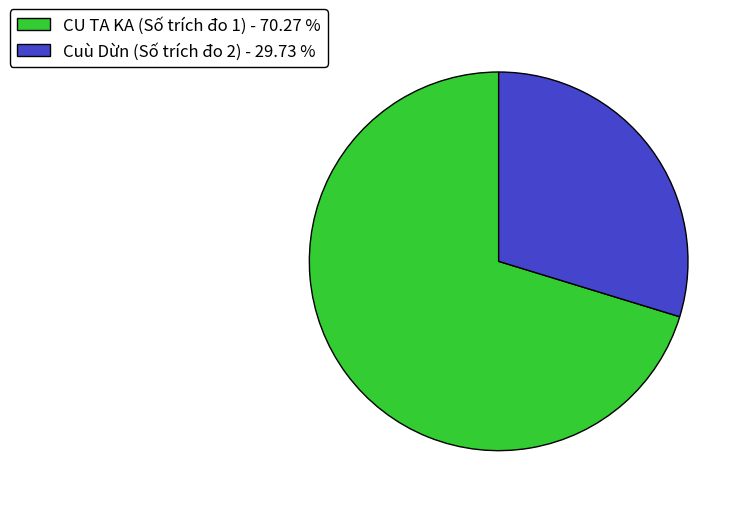

Combined, do CU TA KA (Số trích đo 1) - 70.27 % and Cuù Dừn (Số trích đo 2) - 29.73 % account for over 50%?

Yes